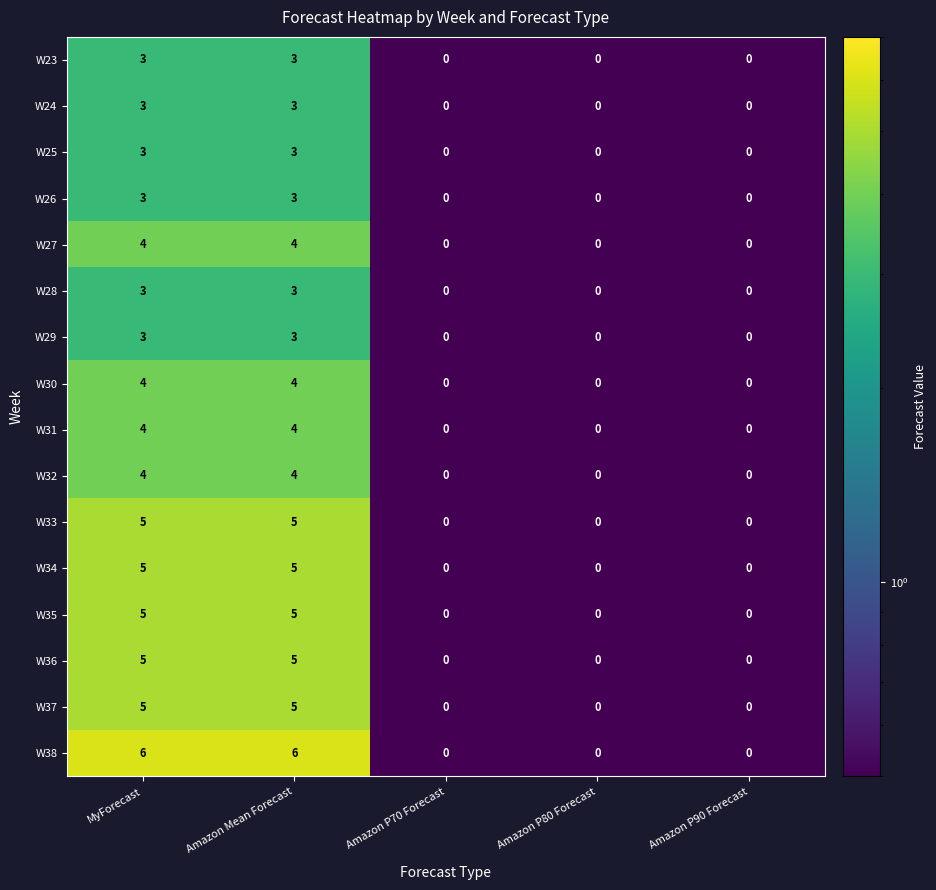

Which series has the widest spread of values?

W38